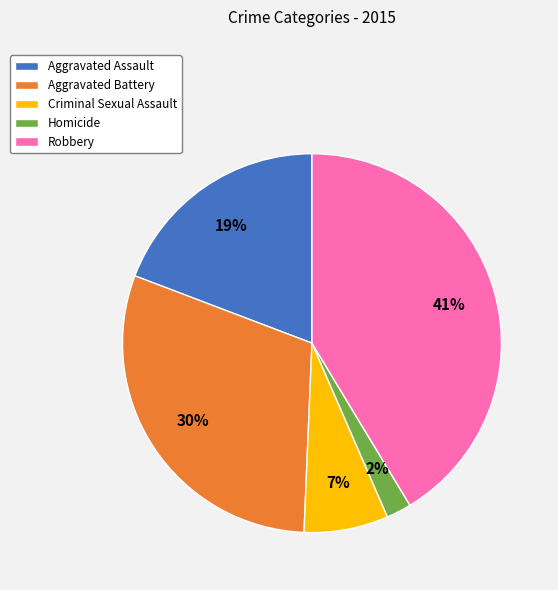

Which category has the biggest portion of the pie?

Robbery